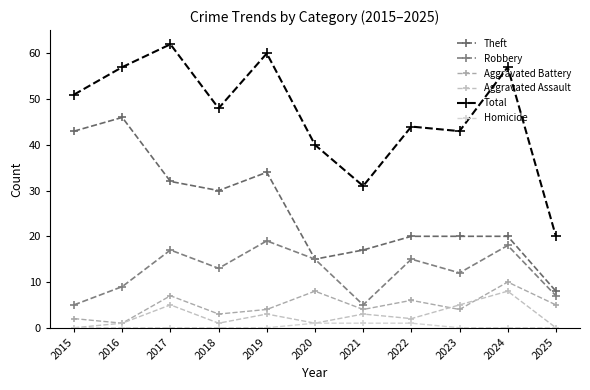

Reading left to right, transcribe all the data shown in this chart.

Theft: 43	46	32	30	34	15	17	20	20	20	8
Robbery: 5	9	17	13	19	15	5	15	12	18	7
Aggravated Battery: 2	1	7	3	4	8	4	6	4	10	5
Aggravated Assault: 0	1	5	1	3	1	3	2	5	8	0
Total: 51	57	62	48	60	40	31	44	43	57	20
Homicide: 0	0	0	0	0	1	1	1	0	0	0